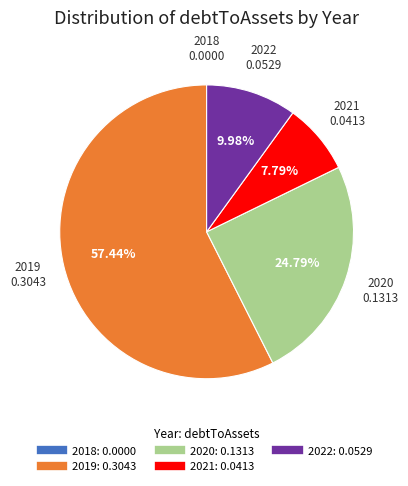

True or false: 2019 accounts for 57% of the total.

True